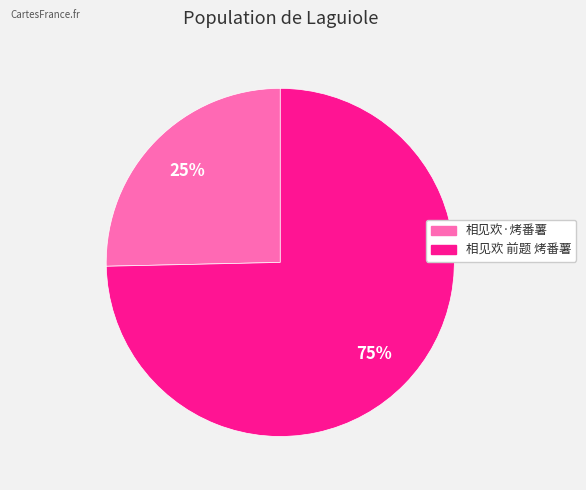

Rank the categories by value from highest to lowest.

相见欢 前题 烤番薯, 相见欢·烤番薯